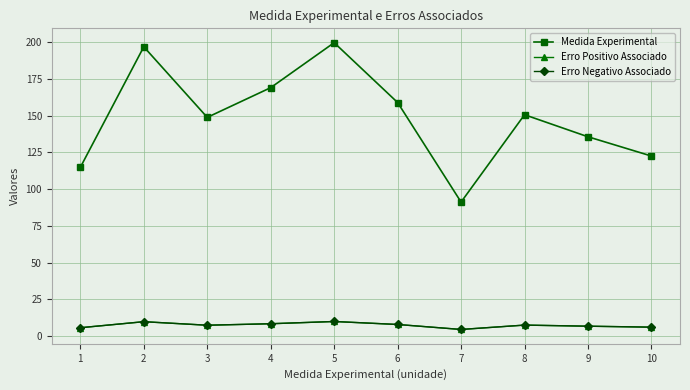

True or false: Medida Experimental and Erro Negativo Associado cross at least once.

False